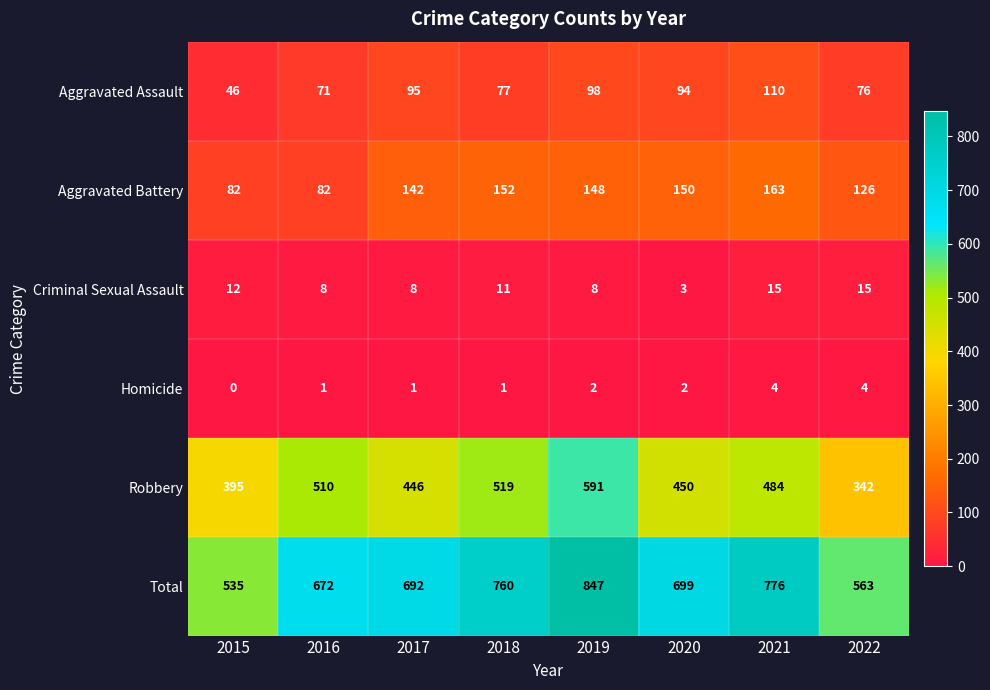

What is the greatest value displayed?

847